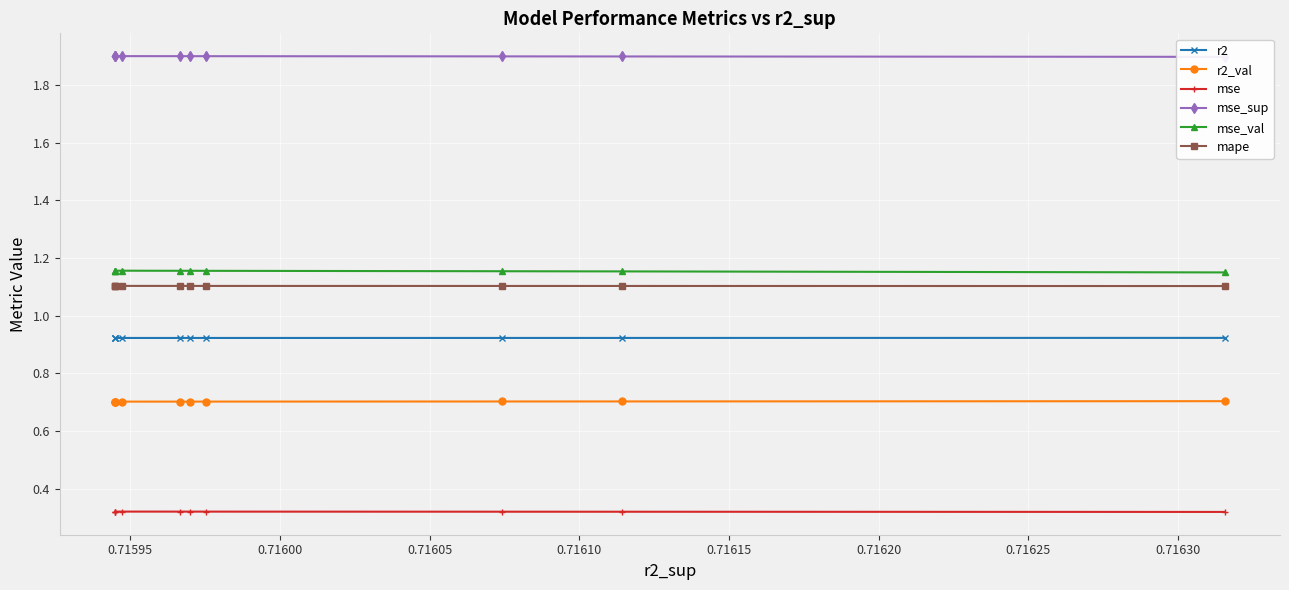

Count the r2 values in the range 0 to 1.

10